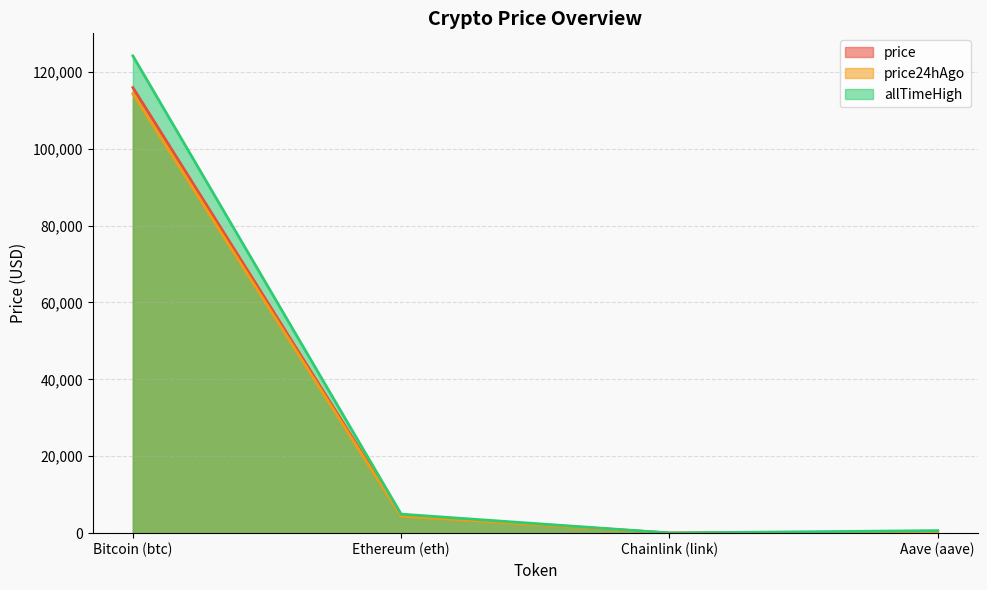

What is the spread (max minus min) of values at Chainlink (link)?

28.9